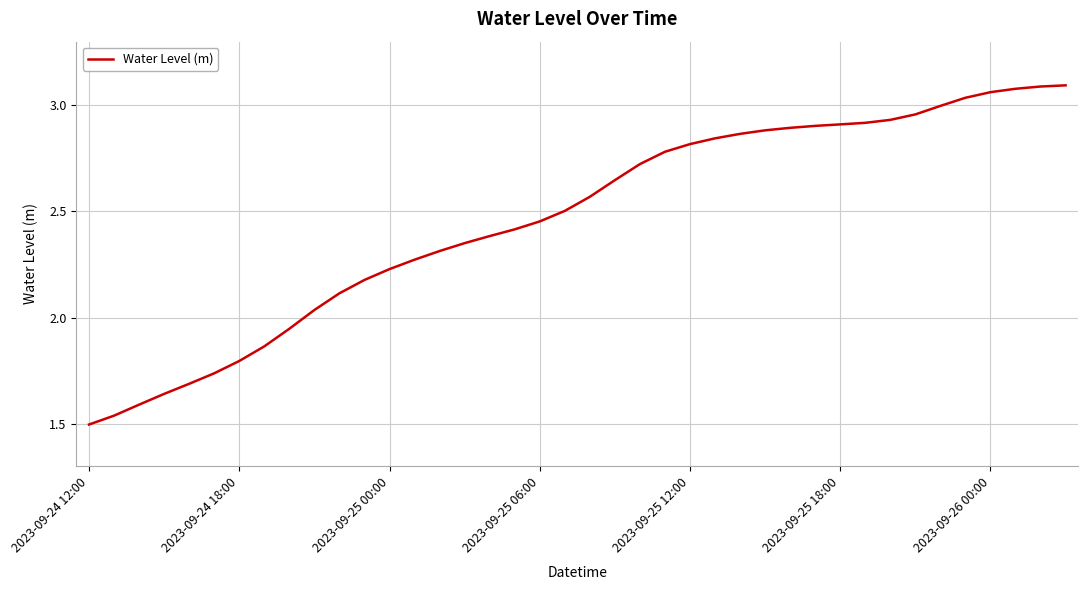

What is the value of the 36th point from the left?

3.0